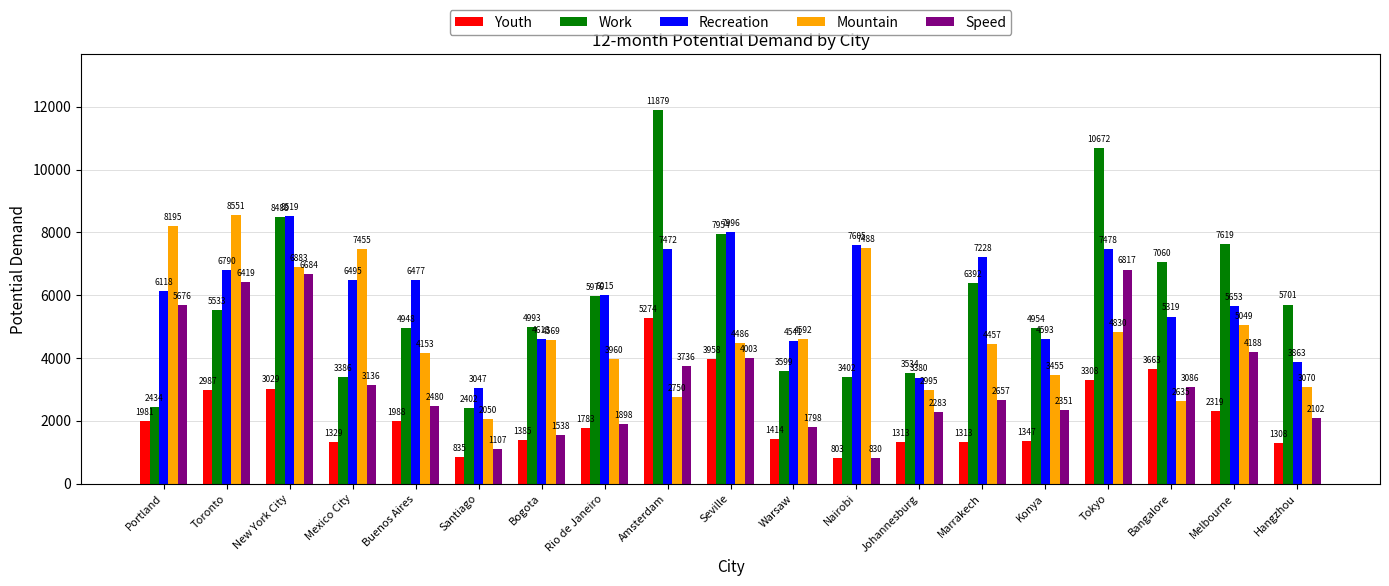

At Hangzhou, list the series in order from smallest to largest.

Youth, Speed, Mountain, Recreation, Work